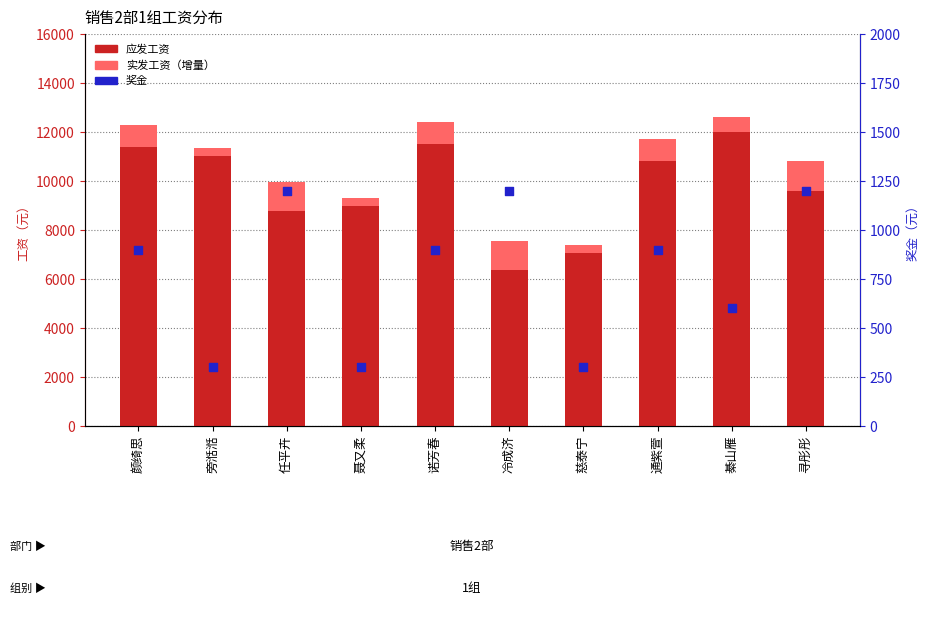

Is the value of 应发工资 at 颜绮思 greater than the value of 实发工资 at 慈泰宁?

Yes